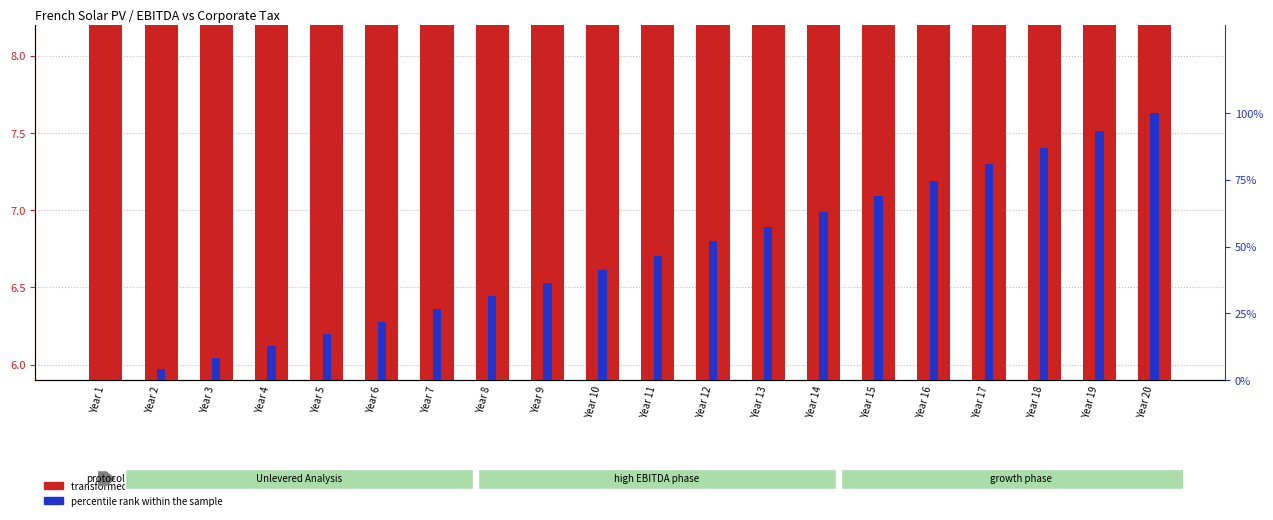

What is the maximum value for transformed count?

14.9